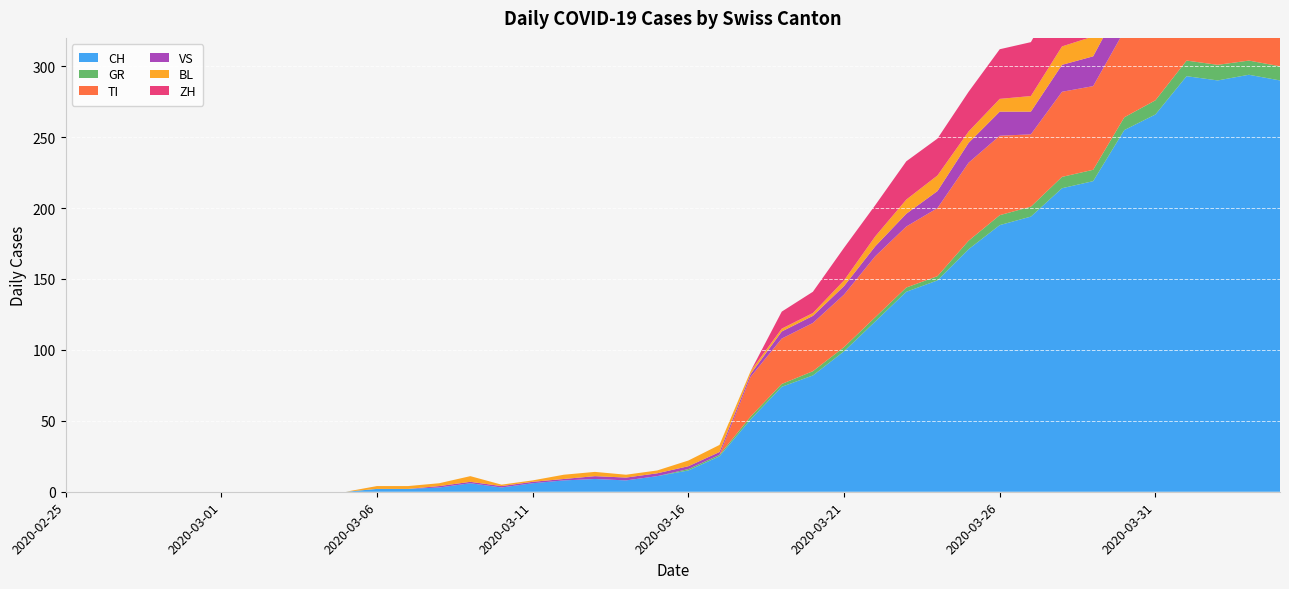

Reading left to right, transcribe all the data shown in this chart.

CH: 2020-02-25=0	2020-02-26=0	2020-02-27=0	2020-02-28=0	2020-02-29=0	2020-03-01=0	2020-03-02=0	2020-03-03=0	2020-03-04=0	2020-03-05=0	2020-03-06=2	2020-03-07=2	2020-03-08=3	2020-03-09=6	2020-03-10=3	2020-03-11=6	2020-03-12=8	2020-03-13=9	2020-03-14=8	2020-03-15=11	2020-03-16=15	2020-03-17=25	2020-03-18=51	2020-03-19=74	2020-03-20=82	2020-03-21=99	2020-03-22=120	2020-03-23=141	2020-03-24=149	2020-03-25=171	2020-03-26=188	2020-03-27=194	2020-03-28=214	2020-03-29=219	2020-03-30=255	2020-03-31=266	2020-04-01=293	2020-04-02=290	2020-04-03=294	2020-04-04=290
GR: 2020-02-25=0	2020-02-26=0	2020-02-27=0	2020-02-28=0	2020-02-29=0	2020-03-01=0	2020-03-02=0	2020-03-03=0	2020-03-04=0	2020-03-05=0	2020-03-06=0	2020-03-07=0	2020-03-08=0	2020-03-09=0	2020-03-10=0	2020-03-11=0	2020-03-12=0	2020-03-13=0	2020-03-14=0	2020-03-15=0	2020-03-16=1	2020-03-17=1	2020-03-18=2	2020-03-19=2	2020-03-20=3	2020-03-21=3	2020-03-22=3	2020-03-23=3	2020-03-24=3	2020-03-25=6	2020-03-26=7	2020-03-27=7	2020-03-28=8	2020-03-29=8	2020-03-30=9	2020-03-31=10	2020-04-01=11	2020-04-02=11	2020-04-03=10	2020-04-04=10
TI: 2020-02-25=0	2020-02-26=0	2020-02-27=0	2020-02-28=0	2020-02-29=0	2020-03-01=0	2020-03-02=0	2020-03-03=0	2020-03-04=0	2020-03-05=0	2020-03-06=0	2020-03-07=0	2020-03-08=0	2020-03-09=0	2020-03-10=0	2020-03-11=0	2020-03-12=0	2020-03-13=0	2020-03-14=0	2020-03-15=0	2020-03-16=0	2020-03-17=0	2020-03-18=28	2020-03-19=32	2020-03-20=34	2020-03-21=37	2020-03-22=43	2020-03-23=43	2020-03-24=48	2020-03-25=55	2020-03-26=56	2020-03-27=51	2020-03-28=60	2020-03-29=59	2020-03-30=61	2020-03-31=67	2020-04-01=72	2020-04-02=73	2020-04-03=67	2020-04-04=67
VS: 2020-02-25=0	2020-02-26=0	2020-02-27=0	2020-02-28=0	2020-02-29=0	2020-03-01=0	2020-03-02=0	2020-03-03=0	2020-03-04=0	2020-03-05=0	2020-03-06=0	2020-03-07=0	2020-03-08=1	2020-03-09=1	2020-03-10=1	2020-03-11=1	2020-03-12=1	2020-03-13=2	2020-03-14=2	2020-03-15=2	2020-03-16=2	2020-03-17=2	2020-03-18=2	2020-03-19=5	2020-03-20=5	2020-03-21=6	2020-03-22=7	2020-03-23=9	2020-03-24=12	2020-03-25=14	2020-03-26=17	2020-03-27=16	2020-03-28=19	2020-03-29=21	2020-03-30=23	2020-03-31=23	2020-04-01=25	2020-04-02=24	2020-04-03=23	2020-04-04=23
BL: 2020-02-25=0	2020-02-26=0	2020-02-27=0	2020-02-28=0	2020-02-29=0	2020-03-01=0	2020-03-02=0	2020-03-03=0	2020-03-04=0	2020-03-05=0	2020-03-06=2	2020-03-07=2	2020-03-08=2	2020-03-09=4	2020-03-10=1	2020-03-11=1	2020-03-12=3	2020-03-13=3	2020-03-14=2	2020-03-15=2	2020-03-16=4	2020-03-17=5	2020-03-18=2	2020-03-19=2	2020-03-20=2	2020-03-21=4	2020-03-22=7	2020-03-23=10	2020-03-24=11	2020-03-25=8	2020-03-26=9	2020-03-27=11	2020-03-28=13	2020-03-29=14	2020-03-30=16	2020-03-31=16	2020-04-01=17	2020-04-02=18	2020-04-03=18	2020-04-04=17
ZH: 2020-02-25=0	2020-02-26=0	2020-02-27=0	2020-02-28=0	2020-02-29=0	2020-03-01=0	2020-03-02=0	2020-03-03=0	2020-03-04=0	2020-03-05=0	2020-03-06=0	2020-03-07=0	2020-03-08=0	2020-03-09=0	2020-03-10=0	2020-03-11=0	2020-03-12=0	2020-03-13=0	2020-03-14=0	2020-03-15=0	2020-03-16=0	2020-03-17=0	2020-03-18=0	2020-03-19=12	2020-03-20=15	2020-03-21=23	2020-03-22=22	2020-03-23=27	2020-03-24=26	2020-03-25=28	2020-03-26=35	2020-03-27=38	2020-03-28=42	2020-03-29=46	2020-03-30=46	2020-03-31=50	2020-04-01=54	2020-04-02=53	2020-04-03=57	2020-04-04=59